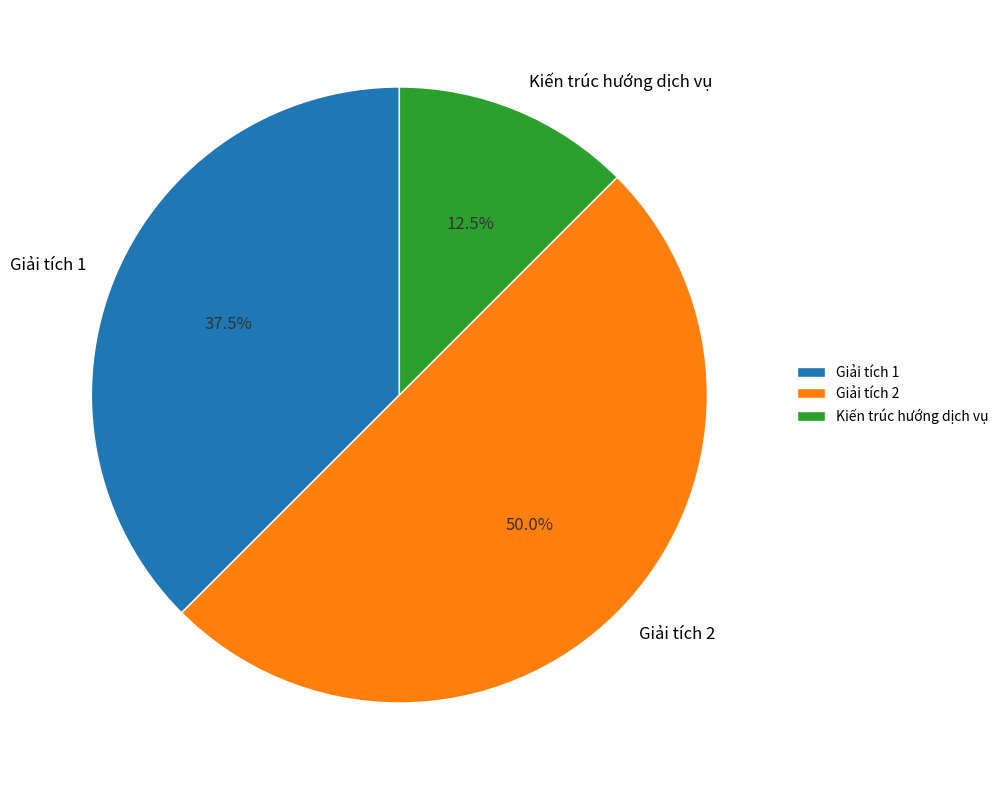

Count the number of slices in the pie.

3